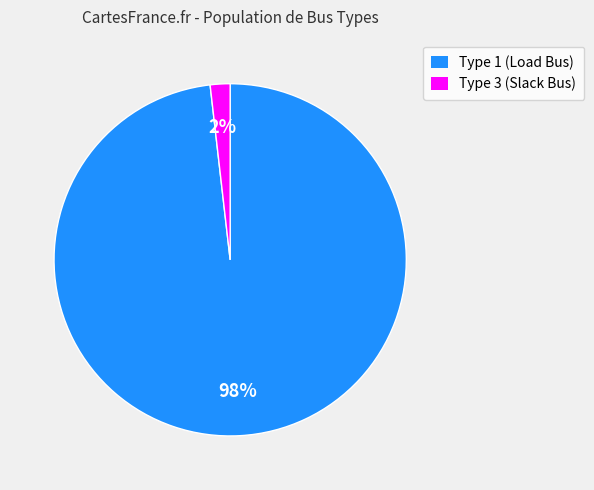

Rank the categories by value from lowest to highest.

Type 3 (Slack Bus), Type 1 (Load Bus)